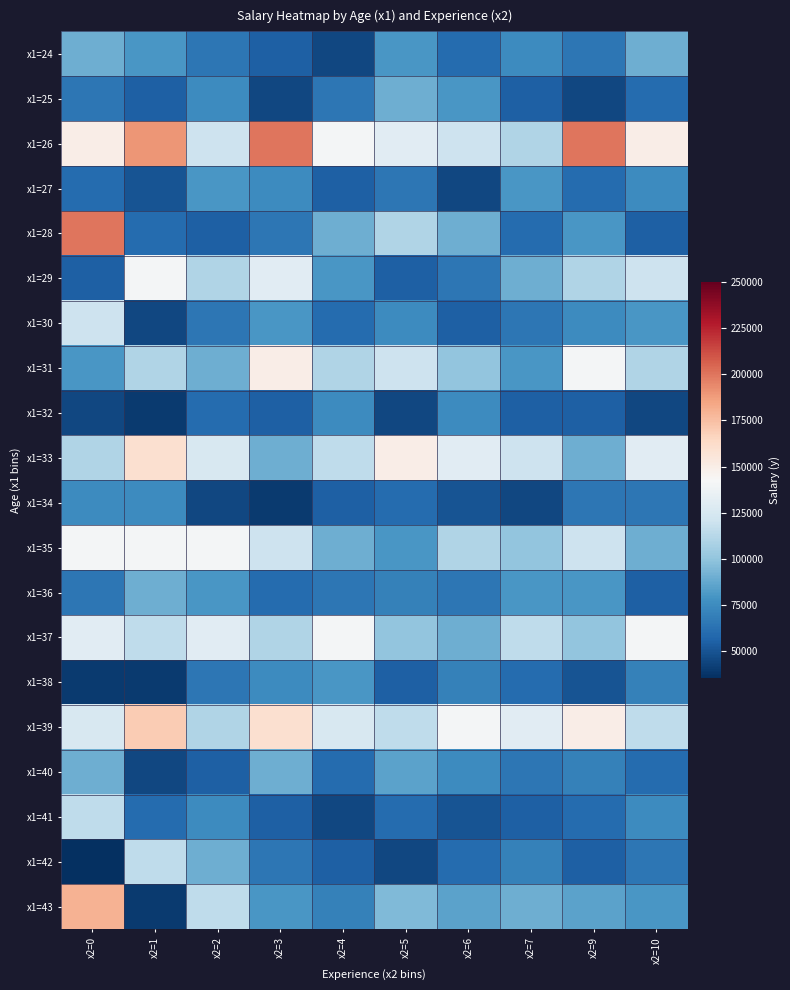

Reading left to right, list all the values displayed in this chart.

x1=24: x2=0=90000	x2=1=80000	x2=2=65000	x2=3=55000	x2=4=45000	x2=5=80000	x2=6=60000	x2=7=75000	x2=9=65000	x2=10=90000
x1=25: x2=0=65000	x2=1=55000	x2=2=75000	x2=3=45000	x2=4=65000	x2=5=90000	x2=6=80000	x2=7=55000	x2=9=45000	x2=10=60000
x1=26: x2=0=150000	x2=1=190000	x2=2=120000	x2=3=200000	x2=4=140000	x2=5=130000	x2=6=120000	x2=7=110000	x2=9=200000	x2=10=150000
x1=27: x2=0=60000	x2=1=50000	x2=2=80000	x2=3=75000	x2=4=55000	x2=5=65000	x2=6=45000	x2=7=80000	x2=9=60000	x2=10=75000
x1=28: x2=0=200000	x2=1=60000	x2=2=55000	x2=3=65000	x2=4=90000	x2=5=110000	x2=6=90000	x2=7=60000	x2=9=80000	x2=10=55000
x1=29: x2=0=55000	x2=1=140000	x2=2=110000	x2=3=130000	x2=4=80000	x2=5=55000	x2=6=65000	x2=7=90000	x2=9=110000	x2=10=120000
x1=30: x2=0=120000	x2=1=45000	x2=2=65000	x2=3=80000	x2=4=60000	x2=5=75000	x2=6=55000	x2=7=65000	x2=9=75000	x2=10=80000
x1=31: x2=0=80000	x2=1=110000	x2=2=90000	x2=3=150000	x2=4=110000	x2=5=120000	x2=6=100000	x2=7=80000	x2=9=140000	x2=10=110000
x1=32: x2=0=45000	x2=1=40000	x2=2=60000	x2=3=55000	x2=4=75000	x2=5=45000	x2=6=75000	x2=7=55000	x2=9=55000	x2=10=45000
x1=33: x2=0=110000	x2=1=160000	x2=2=125000	x2=3=90000	x2=4=115000	x2=5=150000	x2=6=130000	x2=7=120000	x2=9=90000	x2=10=130000
x1=34: x2=0=75000	x2=1=75000	x2=2=45000	x2=3=40000	x2=4=55000	x2=5=60000	x2=6=50000	x2=7=45000	x2=9=65000	x2=10=65000
x1=35: x2=0=140000	x2=1=140000	x2=2=140000	x2=3=120000	x2=4=90000	x2=5=80000	x2=6=110000	x2=7=100000	x2=9=120000	x2=10=90000
x1=36: x2=0=65000	x2=1=90000	x2=2=80000	x2=3=60000	x2=4=65000	x2=5=70000	x2=6=65000	x2=7=80000	x2=9=80000	x2=10=55000
x1=37: x2=0=130000	x2=1=115000	x2=2=130000	x2=3=110000	x2=4=140000	x2=5=100000	x2=6=90000	x2=7=115000	x2=9=100000	x2=10=140000
x1=38: x2=0=40000	x2=1=40000	x2=2=65000	x2=3=75000	x2=4=80000	x2=5=55000	x2=6=70000	x2=7=60000	x2=9=50000	x2=10=70000
x1=39: x2=0=125000	x2=1=170000	x2=2=110000	x2=3=160000	x2=4=125000	x2=5=115000	x2=6=140000	x2=7=130000	x2=9=150000	x2=10=115000
x1=40: x2=0=90000	x2=1=45000	x2=2=55000	x2=3=90000	x2=4=60000	x2=5=85000	x2=6=75000	x2=7=65000	x2=9=70000	x2=10=60000
x1=41: x2=0=115000	x2=1=60000	x2=2=75000	x2=3=55000	x2=4=45000	x2=5=60000	x2=6=50000	x2=7=55000	x2=9=60000	x2=10=75000
x1=42: x2=0=35000	x2=1=115000	x2=2=90000	x2=3=65000	x2=4=55000	x2=5=45000	x2=6=60000	x2=7=70000	x2=9=55000	x2=10=65000
x1=43: x2=0=180000	x2=1=40000	x2=2=115000	x2=3=80000	x2=4=70000	x2=5=95000	x2=6=85000	x2=7=90000	x2=9=85000	x2=10=80000